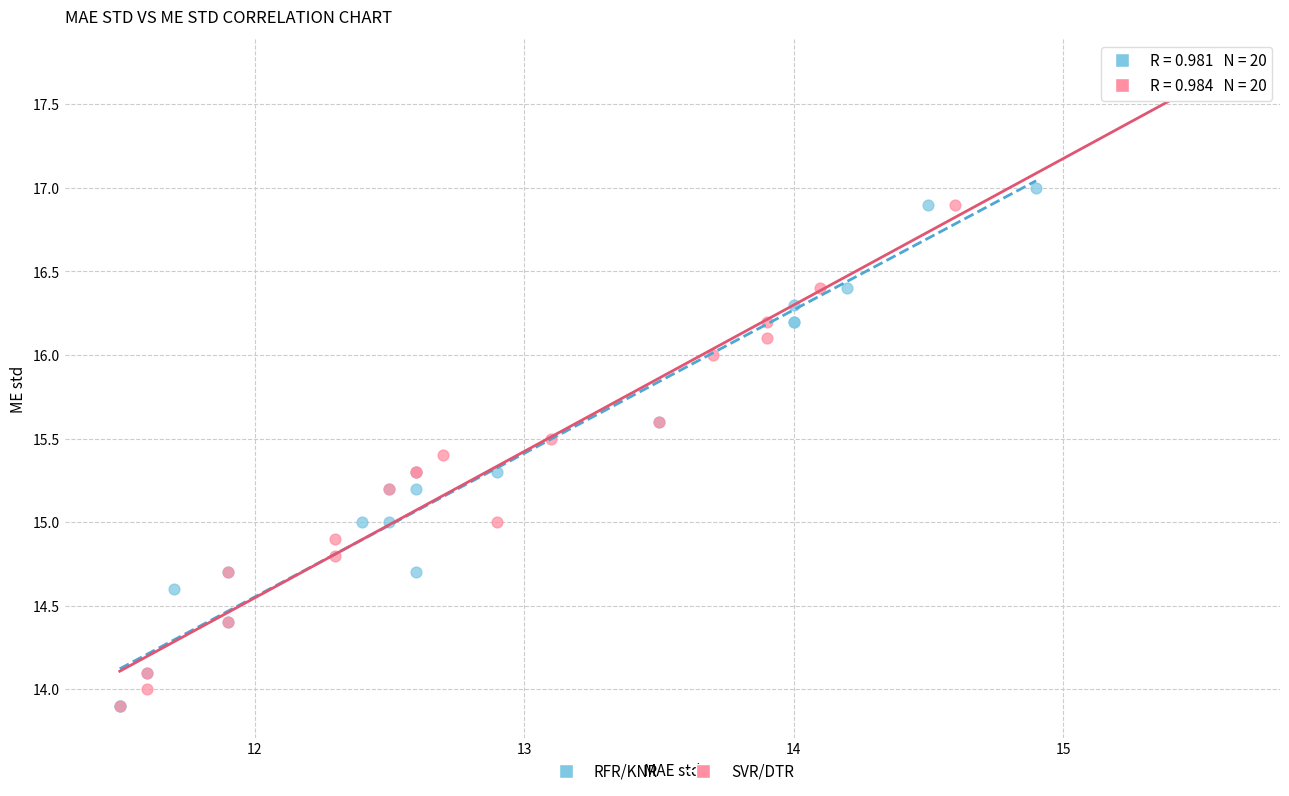

Which series has the largest Y range (max minus min)?

SVR/DTR